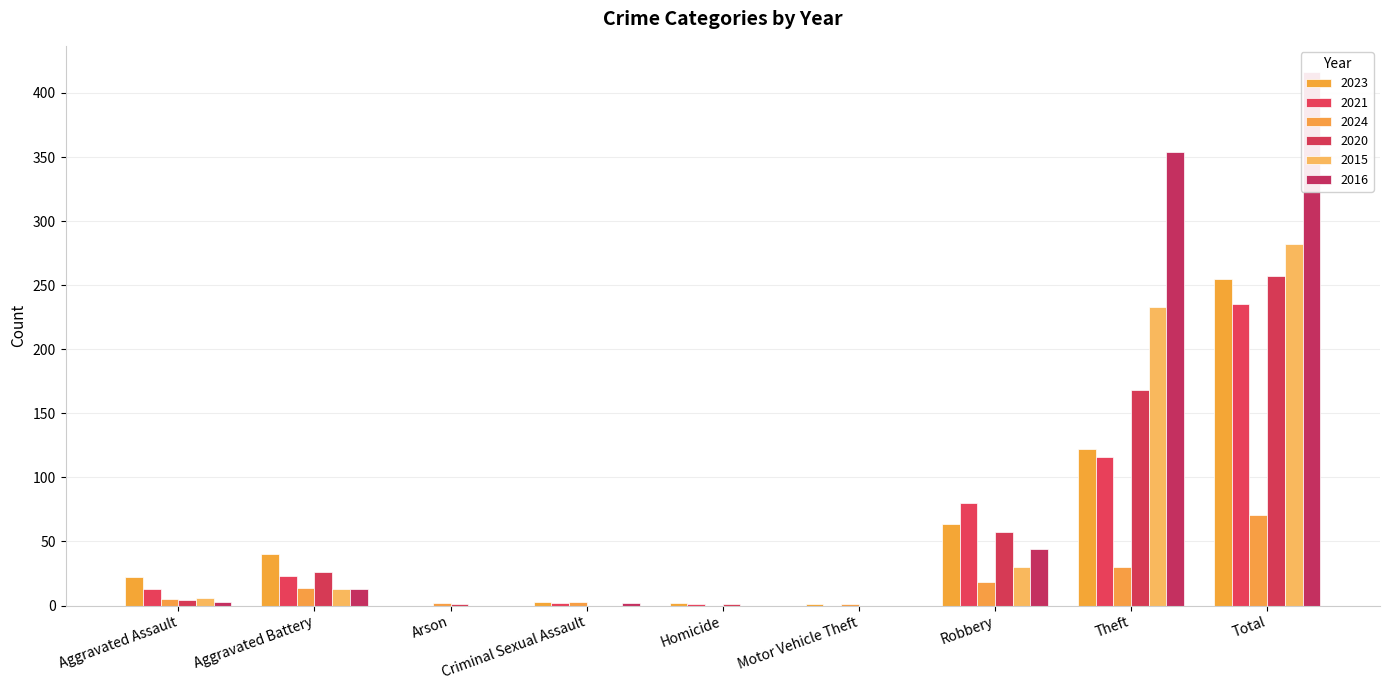

Is it true that 2015 equals 0 at Motor Vehicle Theft?

True